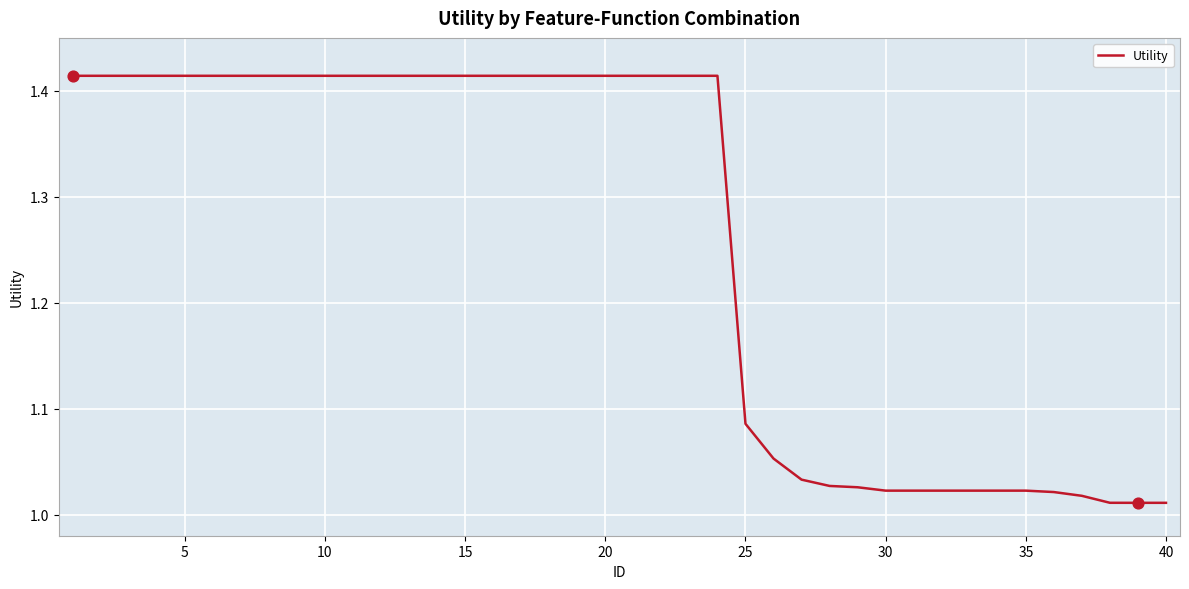

What is the difference between the maximum and minimum values?

0.4